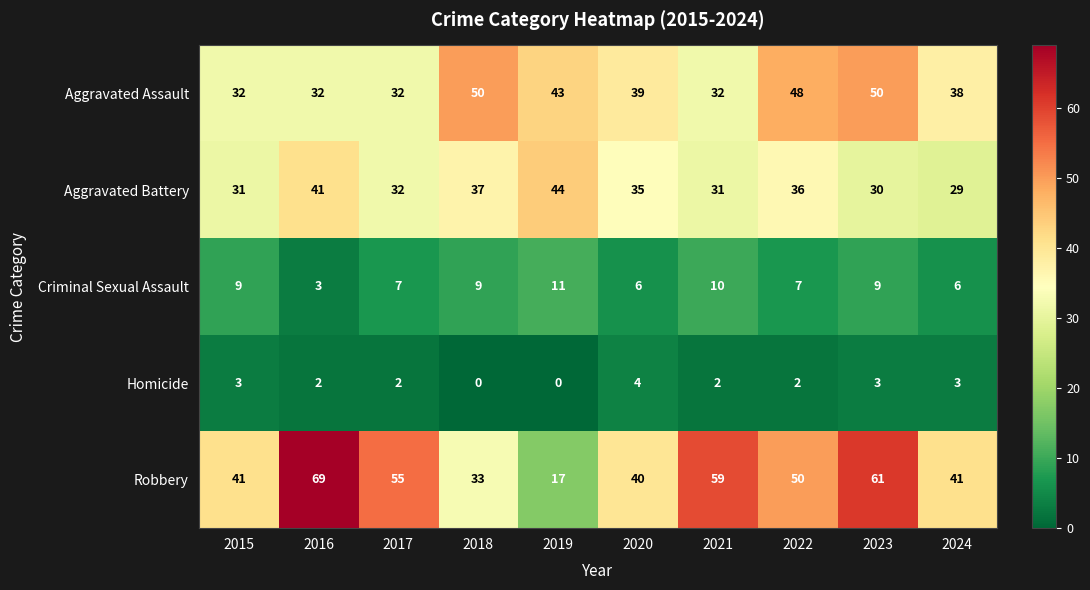

What is the sum of all Homicide values?

21